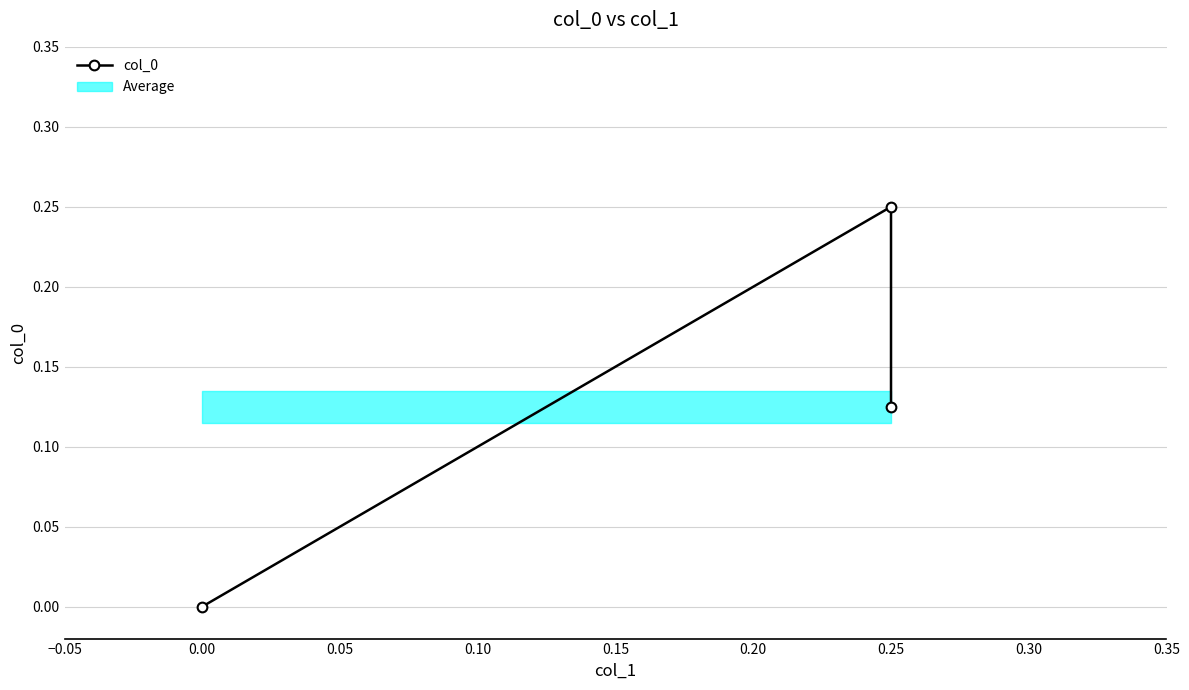

What is the average value?

0.1